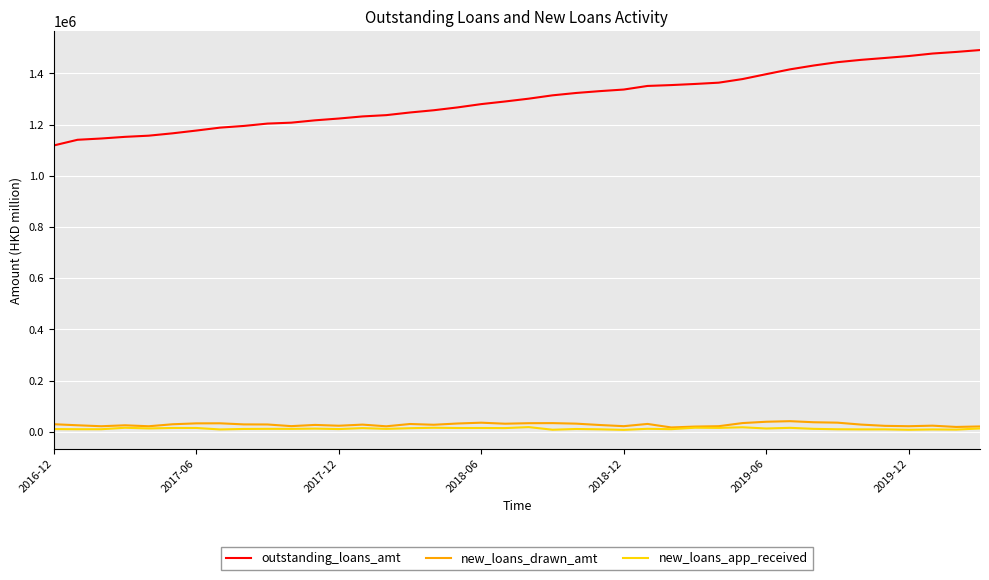

What is the maximum value shown in the chart?

1491368